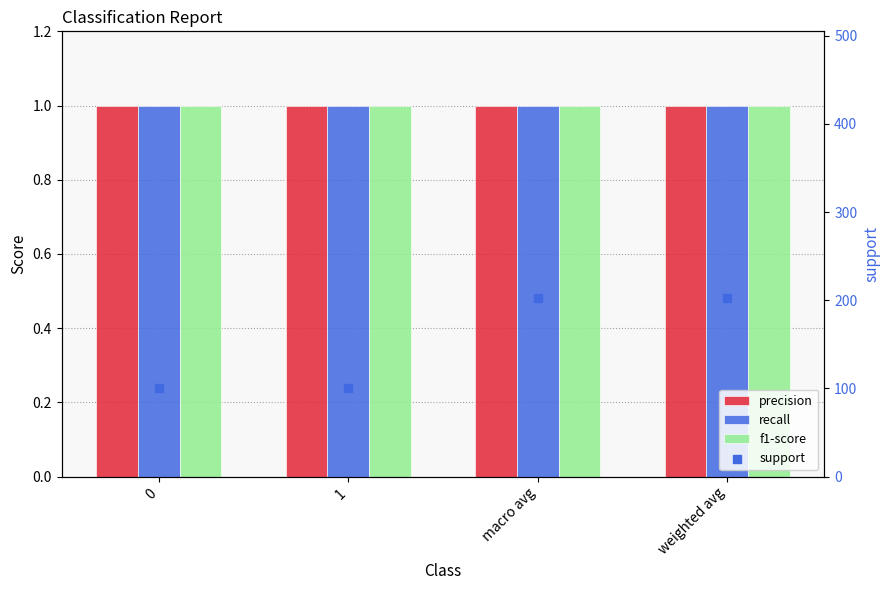

What are all the series names shown in the legend?

precision, recall, f1-score, support